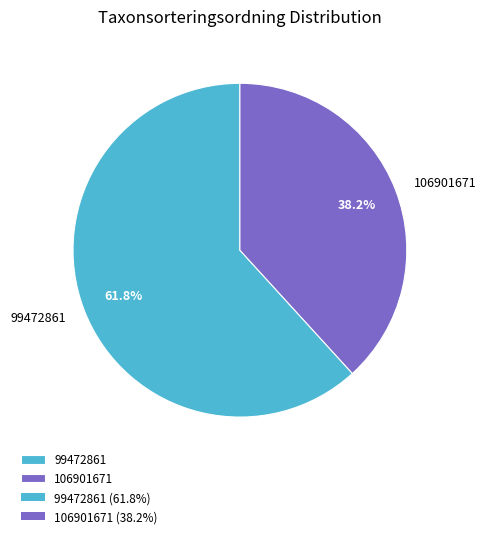

Approximately how many times larger is the value at 99472861 compared to 106901671?

1.6